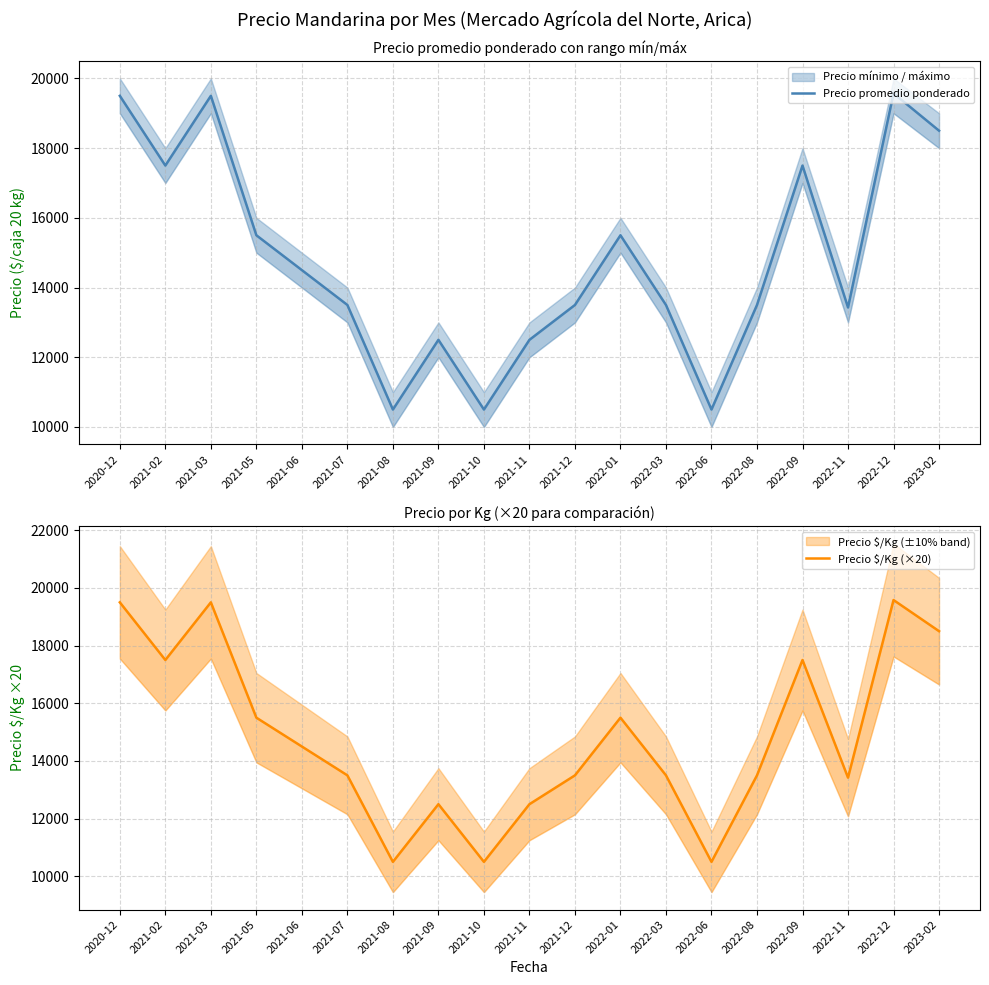

How many series are shown in this chart?

2